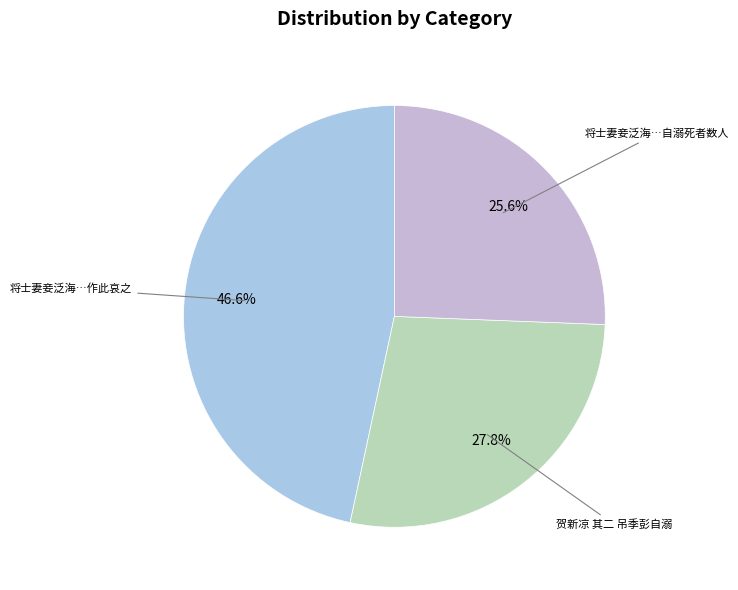

True or false: 贺新凉 其二 吊季彭自溺 accounts for 21% of the total.

False